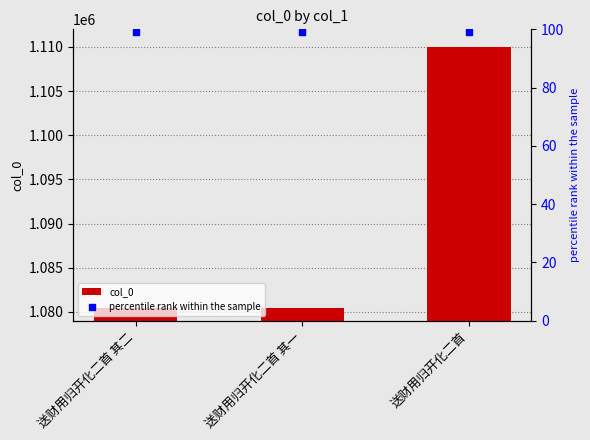

Is the value of percentile rank within the sample at 送财用归开化二首 其二 greater than the value of col_0 at 送财用归开化二首 其二?

No